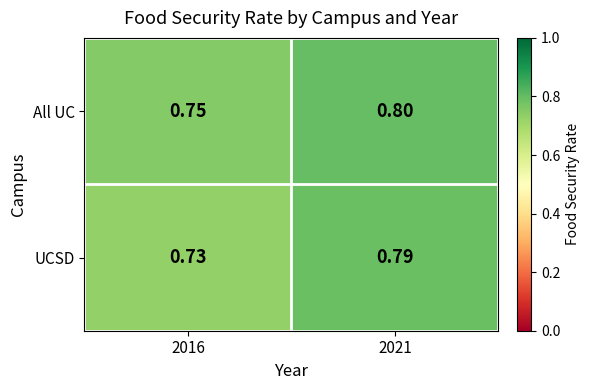

Which series has the widest spread of values?

UCSD